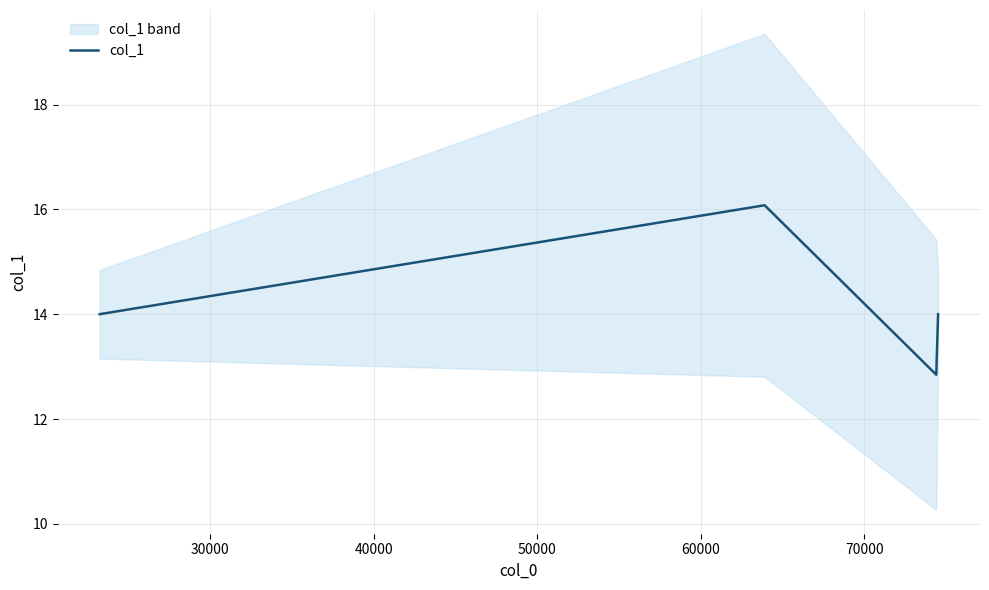

What is the average value?

14.2